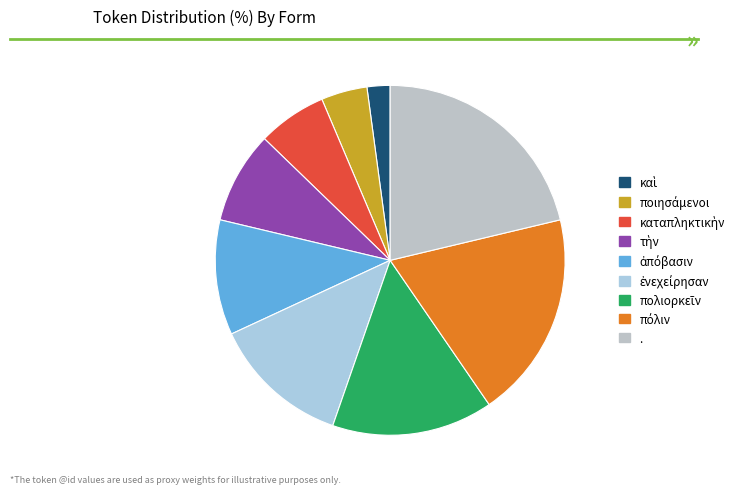

How many slices are in this pie chart?

9